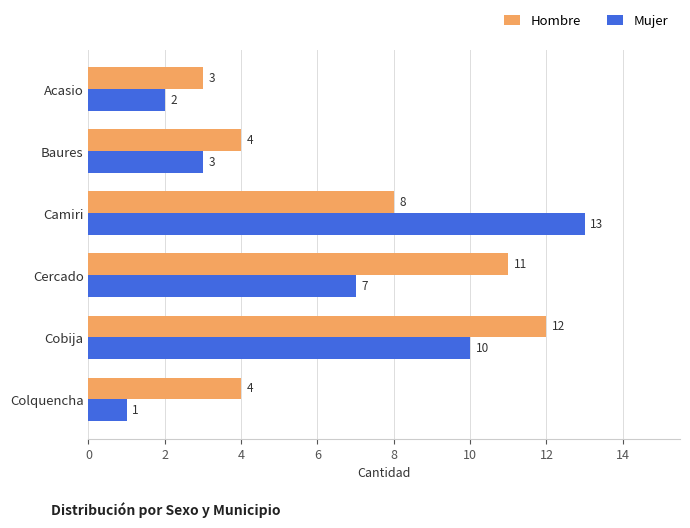

Rank the series by their maximum value, from highest to lowest.

Mujer, Hombre